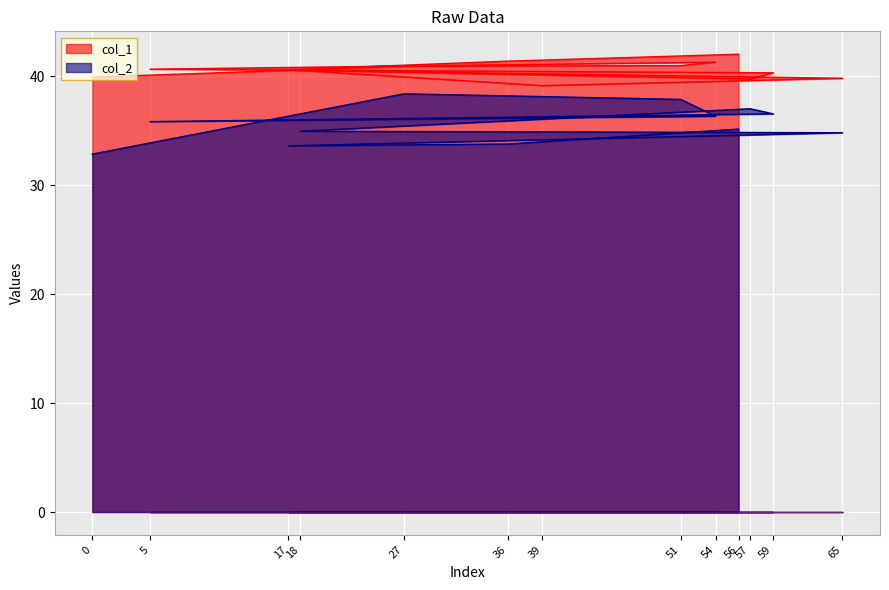

Count the number of categories in the chart.

13